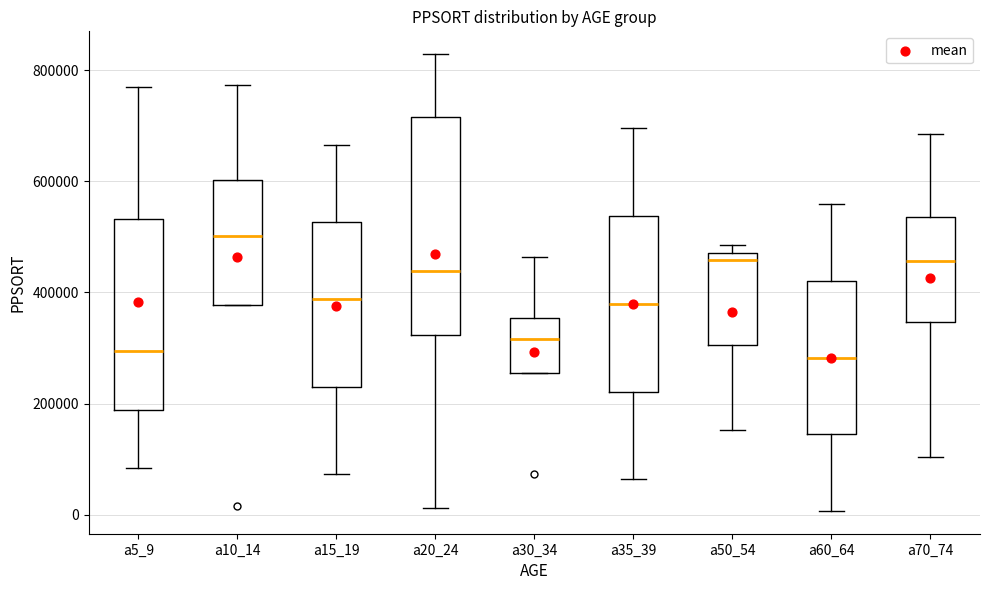

Where is the lower edge of the box for a10_14 on the y-axis? The values are not printed on the chart, so give them approximately, as read against the axis.

380000